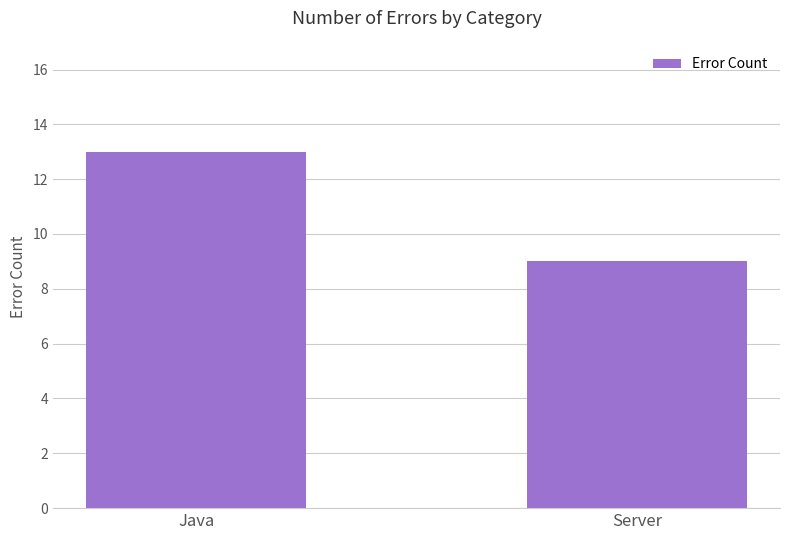

What is the sum of all values?

22